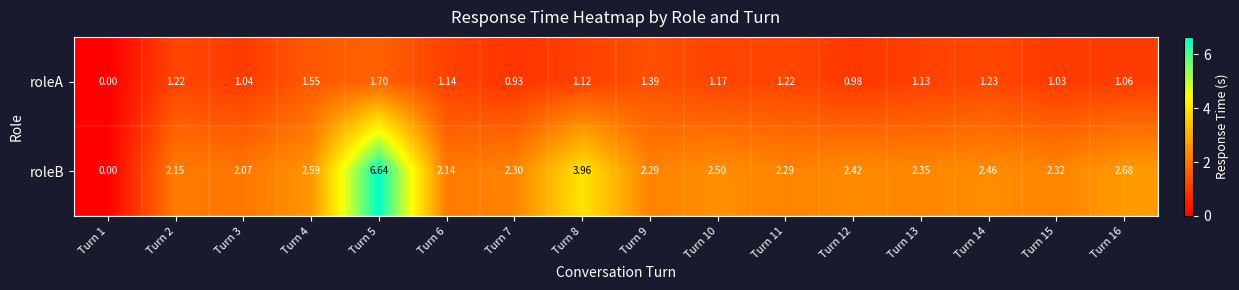

Which series has the largest total across all categories?

roleB